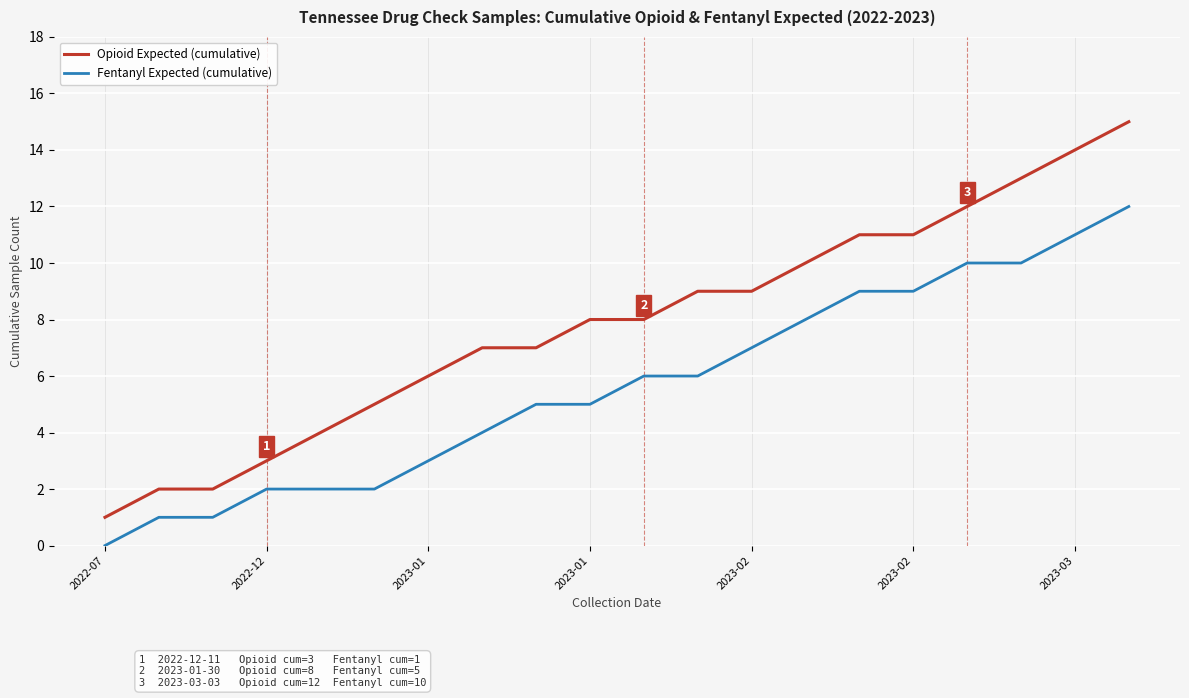

What is the difference between the maximum and minimum values in the Opioid Expected (cumulative) series?

14